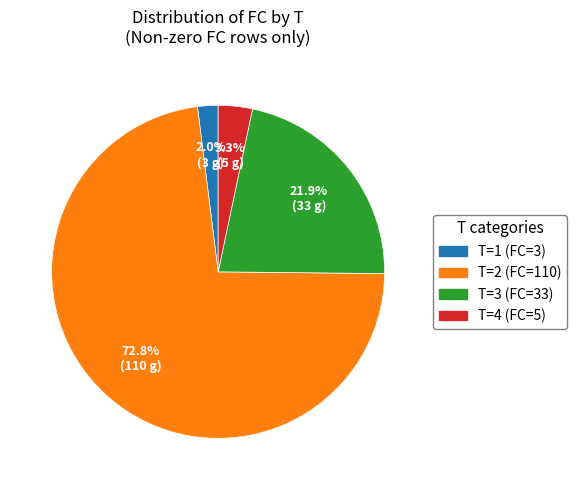

Is there a majority slice in this chart?

Yes